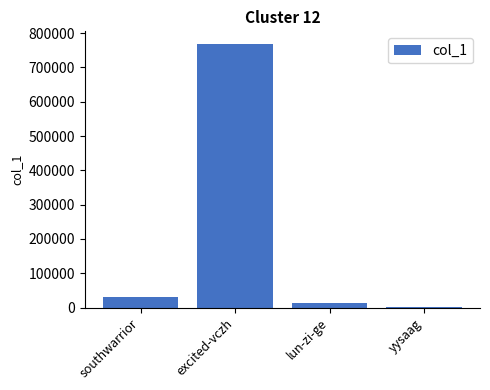

What is the greatest value displayed?

766871